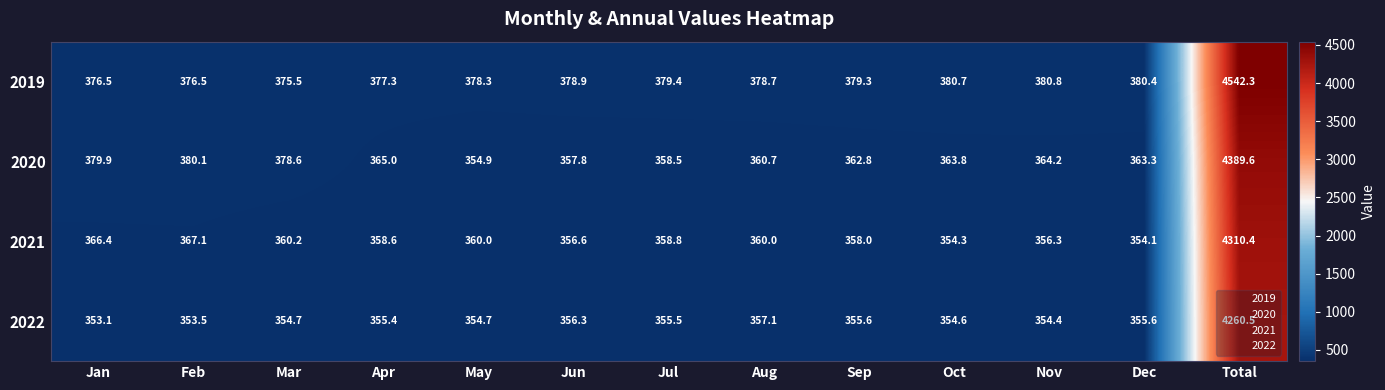

Which series has the largest total across all categories?

2019